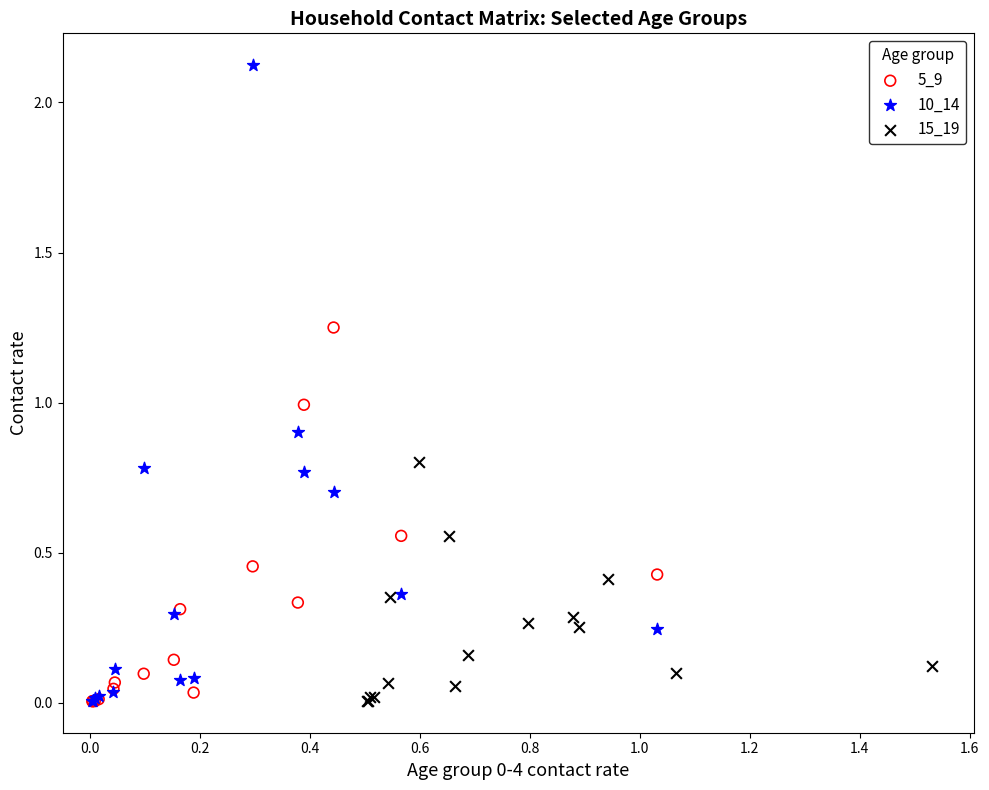

Which series has the largest Y range (max minus min)?

10_14